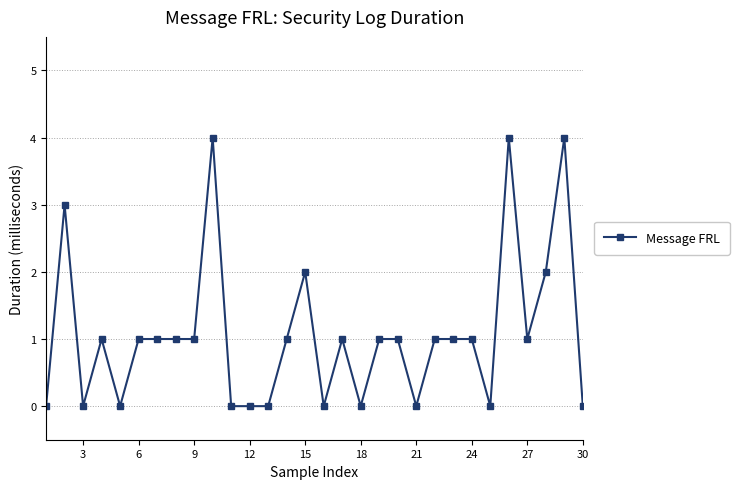

Reading left to right, list all the values displayed in this chart.

0	3	0	1	0	1	1	1	1	4	0	0	0	1	2	0	1	0	1	1	0	1	1	1	0	4	1	2	4	0